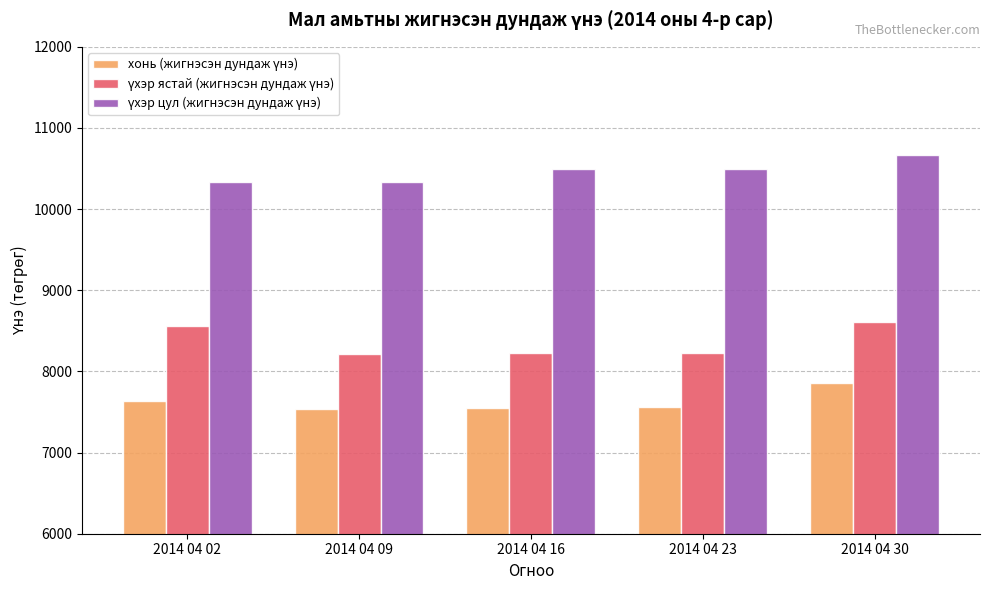

At which category does the chart reach its peak across all series?

2014 04 30